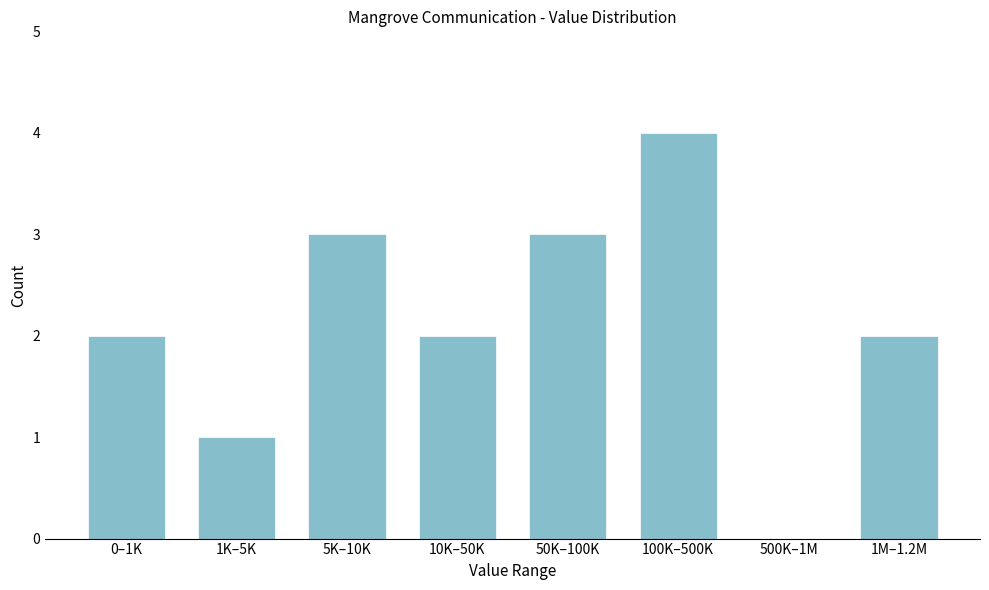

Reading left to right, list all the values displayed in this chart.

0–1K=2	1K–5K=1	5K–10K=3	10K–50K=2	50K–100K=3	100K–500K=4	500K–1M=0	1M–1.2M=2